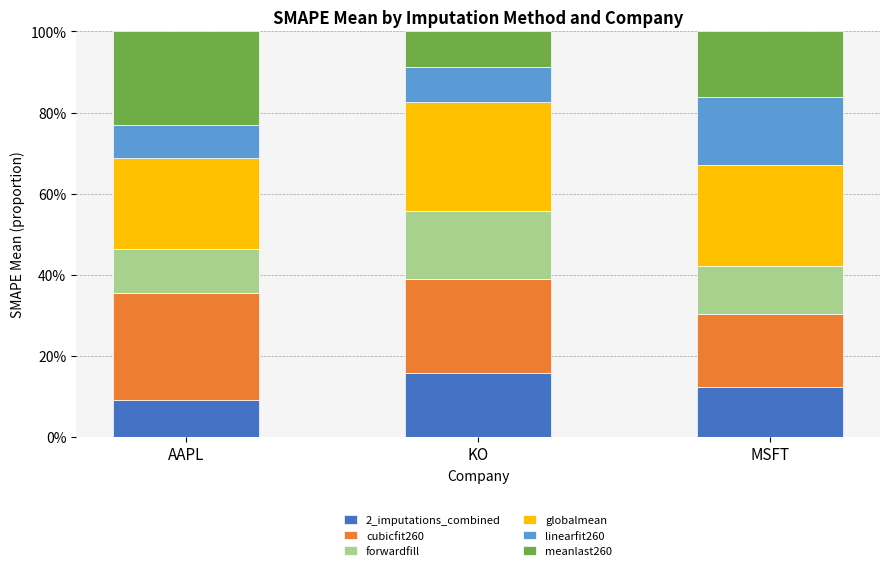

What is the total value across all series at MSFT?

100.0